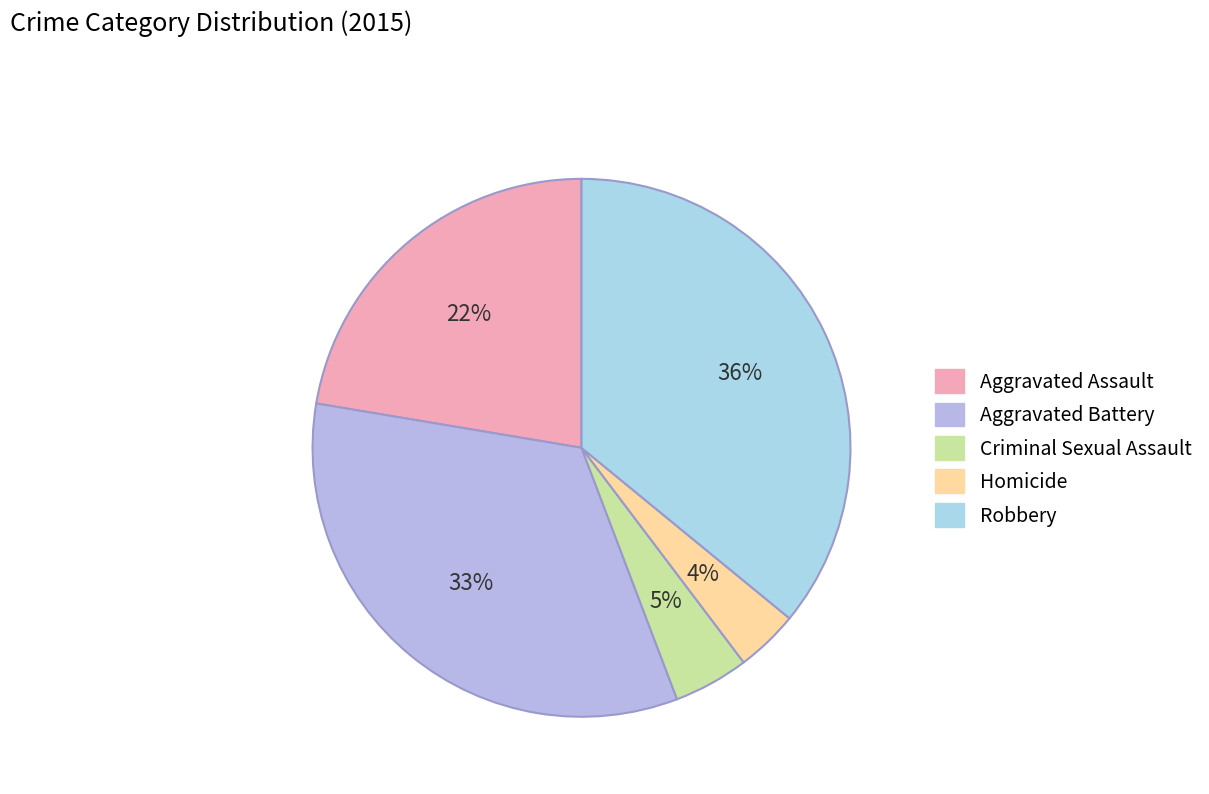

Does Aggravated Assault represent more than half of the total?

No